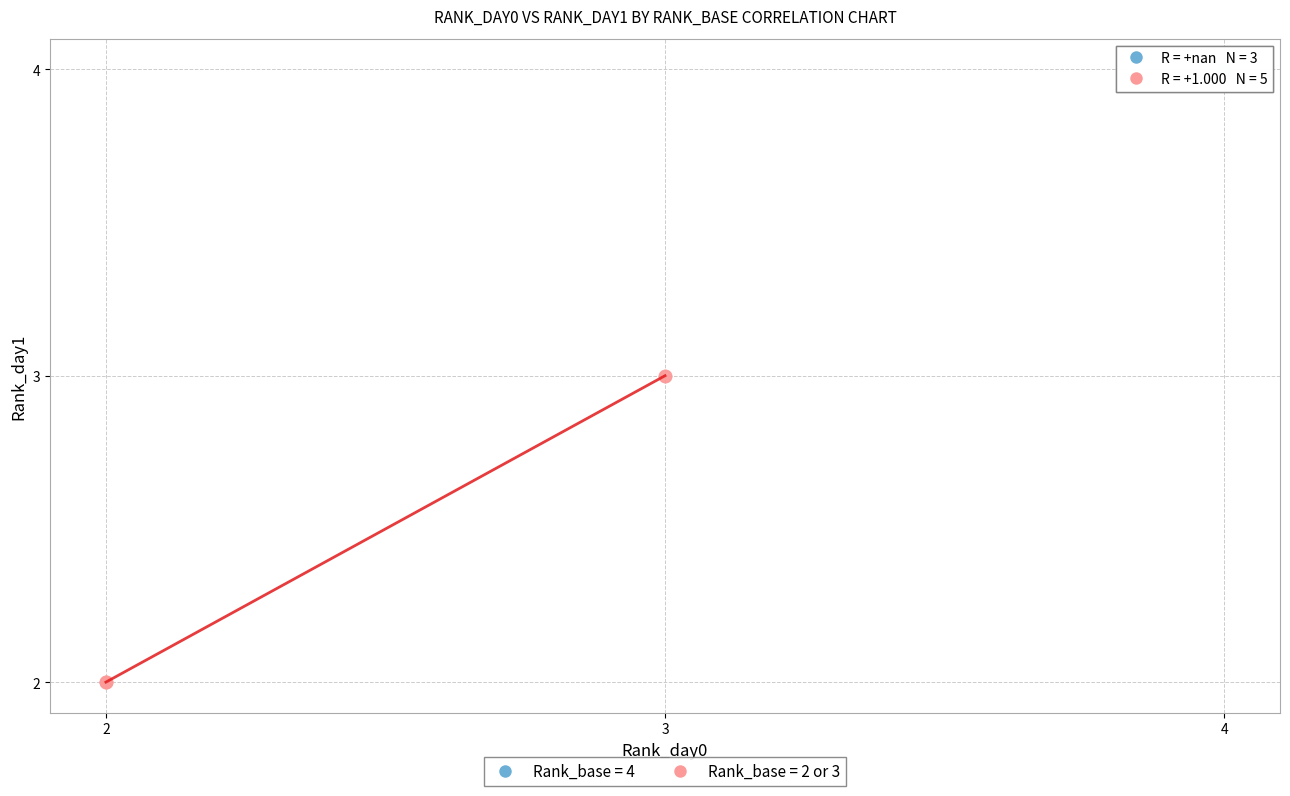

Which series reaches the maximum Y coordinate?

Rank_base = 4